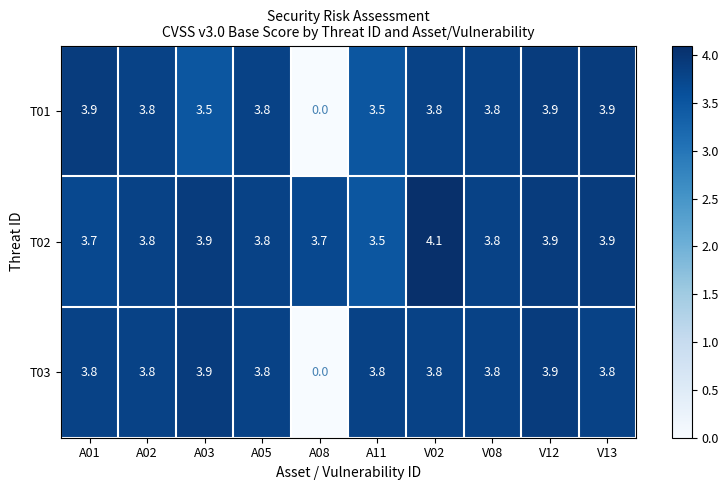

Reading left to right, what are all the values shown in this chart?

T01: 3.9	3.8	3.5	3.8	0.0	3.5	3.8	3.8	3.9	3.9
T02: 3.7	3.8	3.9	3.8	3.7	3.5	4.1	3.8	3.9	3.9
T03: 3.8	3.8	3.9	3.8	0.0	3.8	3.8	3.8	3.9	3.8